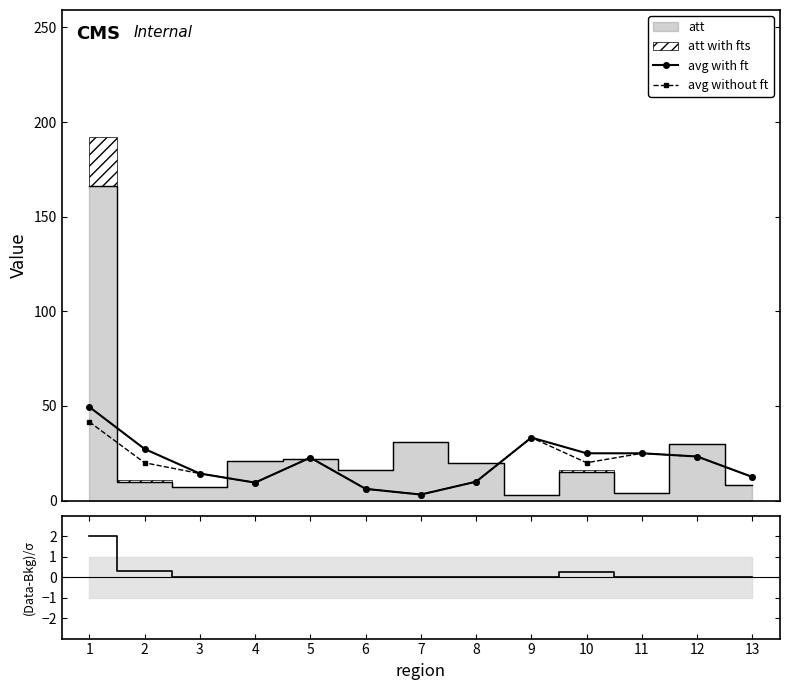

What value does the avg without ft series have at 2?

20.0